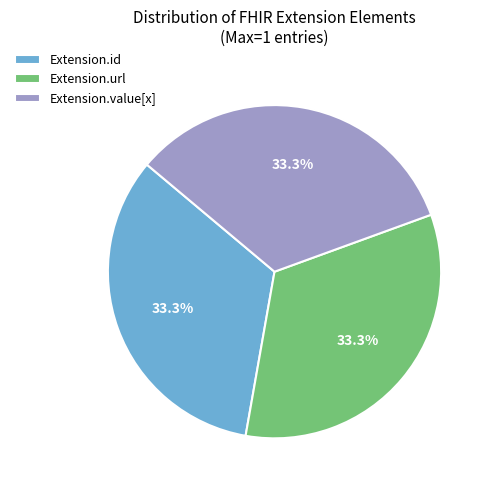

The Extension.id slice represents 6% of the pie. True or false?

False